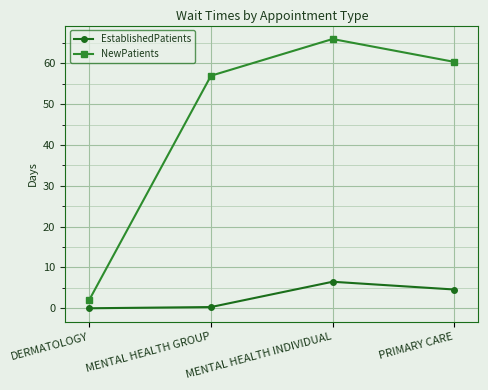

What is the label of the 4th point from the left?

PRIMARY CARE